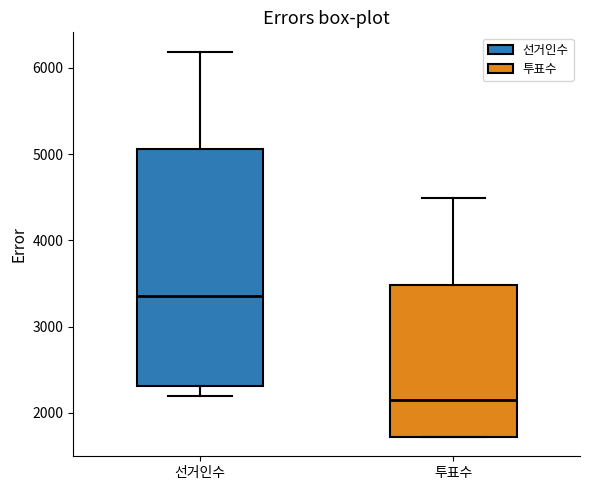

Reading left to right, read every box against the y-axis: the position of its median line, the range the box covers, and the ends of its whiskers. The values are not printed on the chart, so give them approximately, as read against the axis.

선거인수: median 3400, box 2300 to 5100, whiskers 2200 to 6200
투표수: median 2100, box 1700 to 3500, whiskers 1700 to 4500